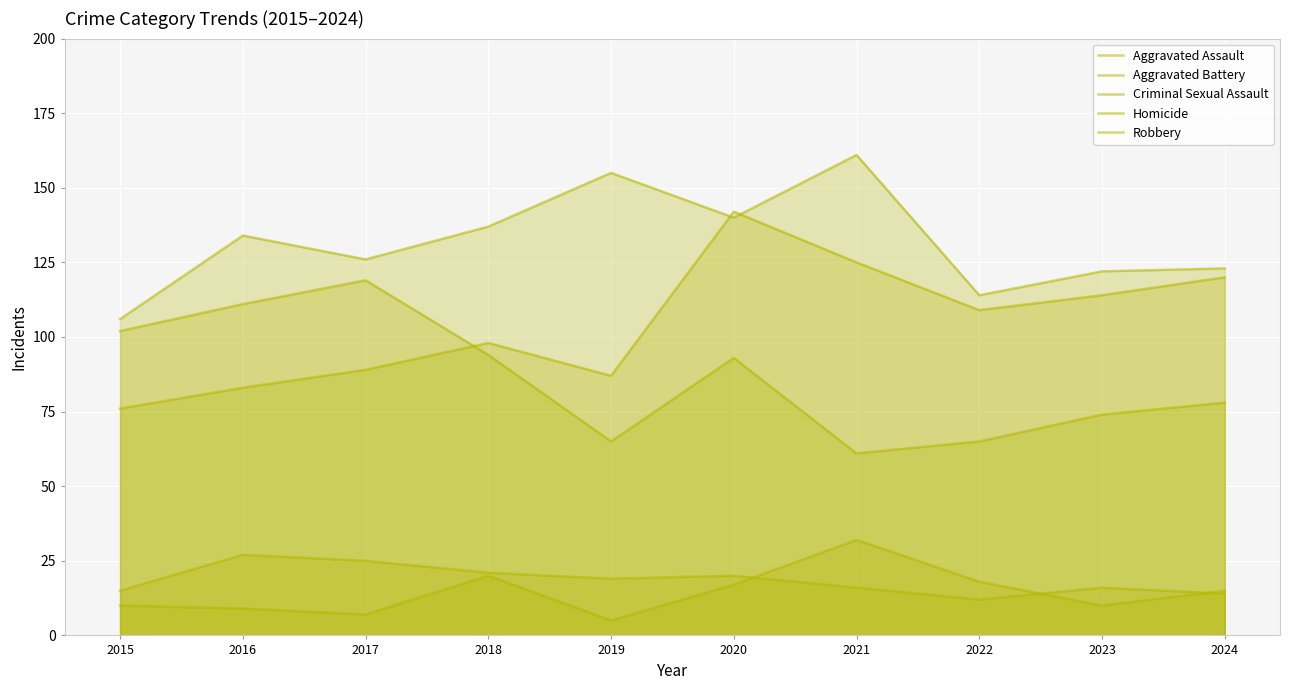

Reading left to right, list all the values displayed in this chart.

Aggravated Assault: 76	83	89	98	87	142	125	109	114	120
Aggravated Battery: 106	134	126	137	155	140	161	114	122	123
Criminal Sexual Assault: 15	27	25	21	19	20	16	12	16	14
Homicide: 10	9	7	20	5	17	32	18	10	15
Robbery: 102	111	119	94	65	93	61	65	74	78